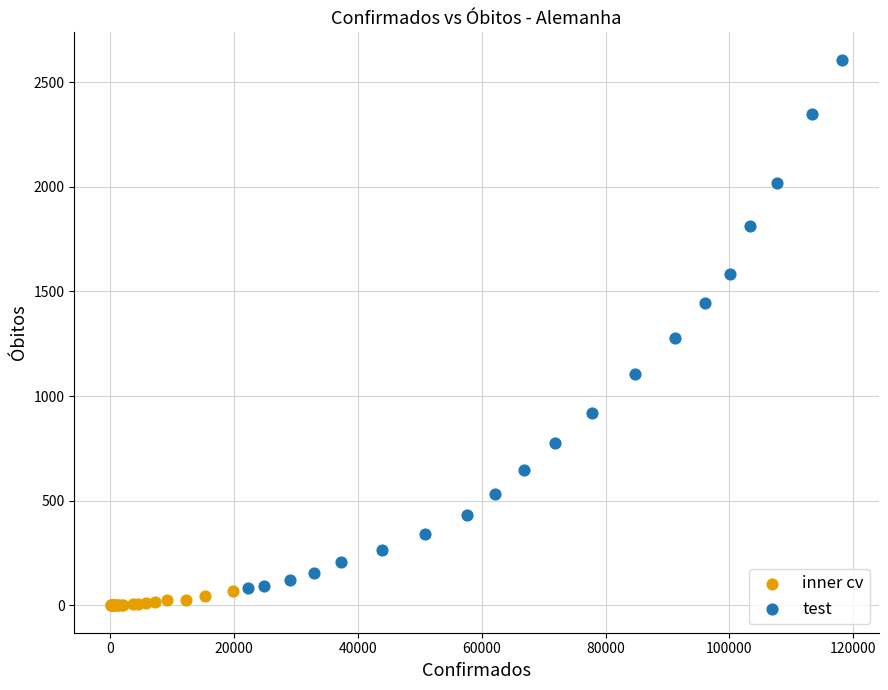

Which series contains the highest Y value?

test